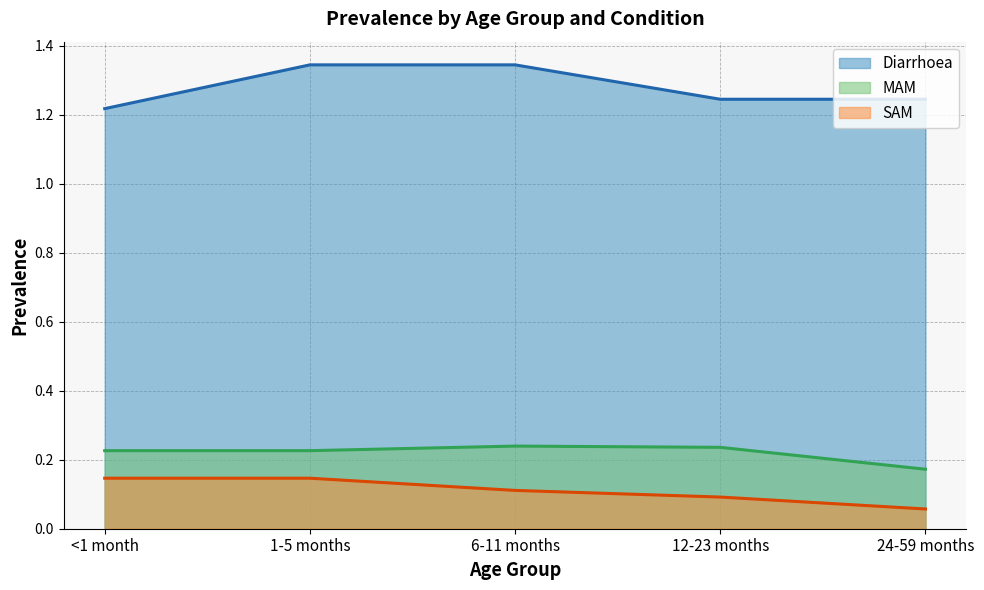

Which series has the largest total across all categories?

Diarrhoea